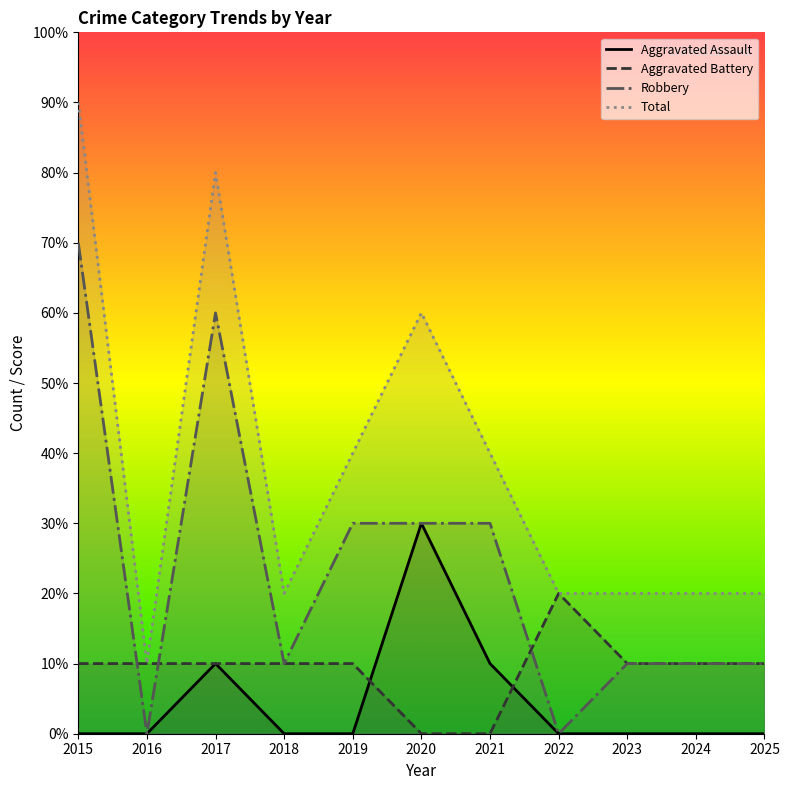

What are all the series names shown in the legend?

Aggravated Assault, Aggravated Battery, Robbery, Total